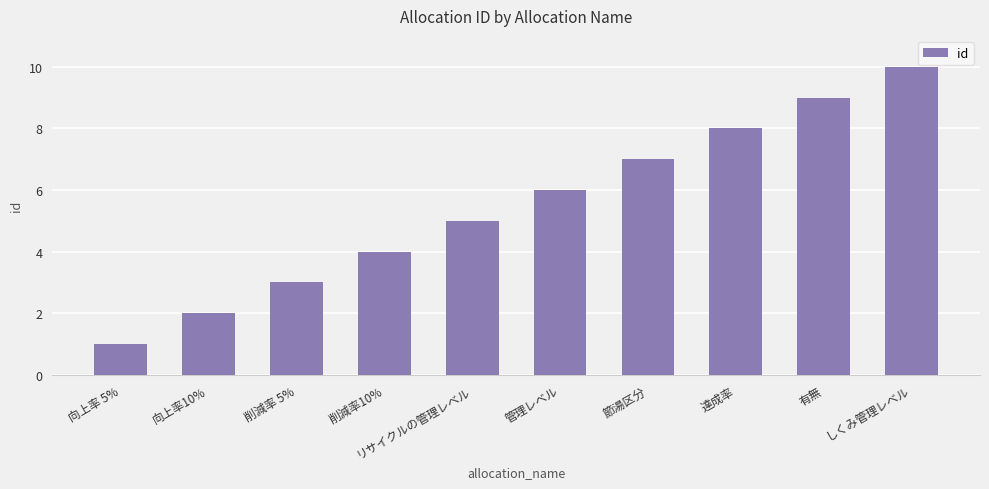

Which has a higher value, 向上率 5% or 有無?

有無